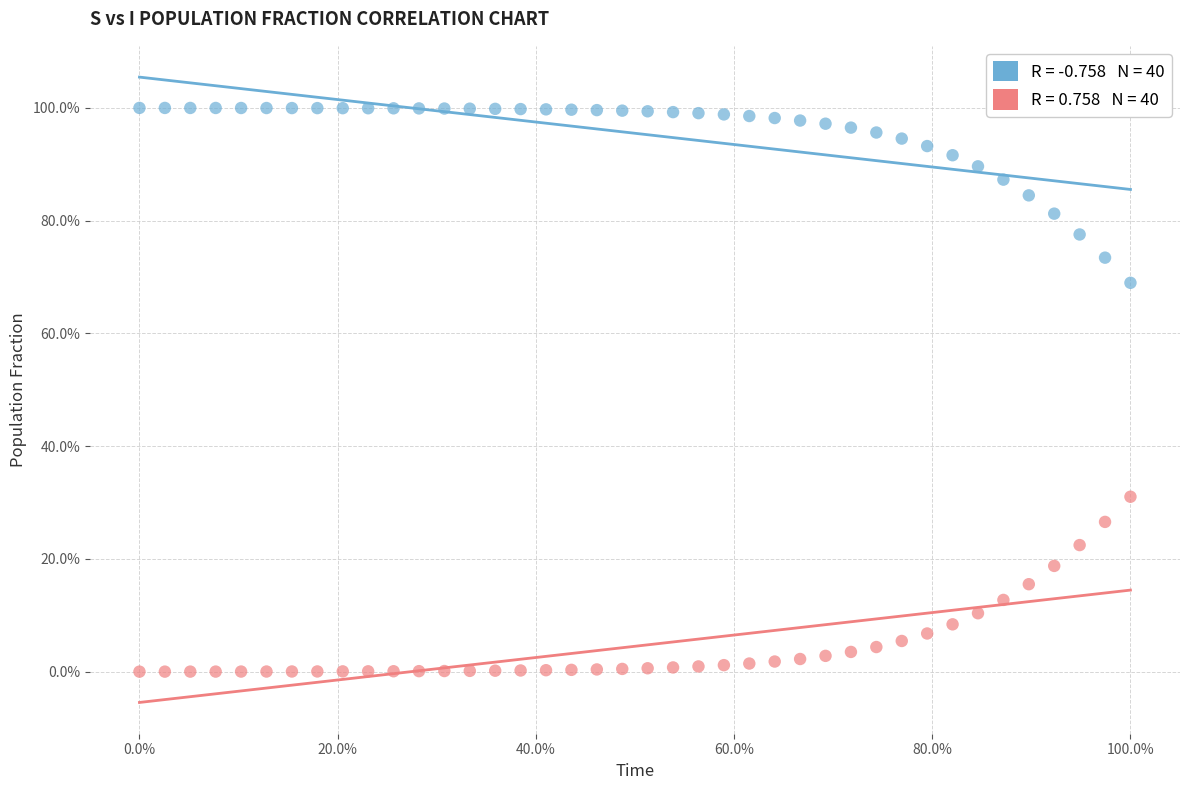

Across all data points, what is the range of Y values (max minus min)?

100.0